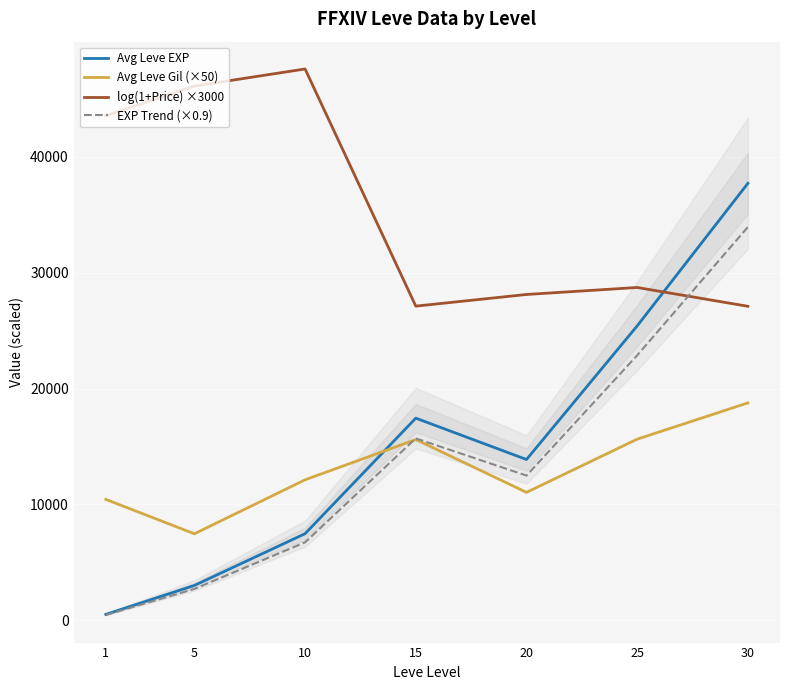

What is the difference between the maximum and minimum values in the Avg Leve Gil (×50) series?

11295.8